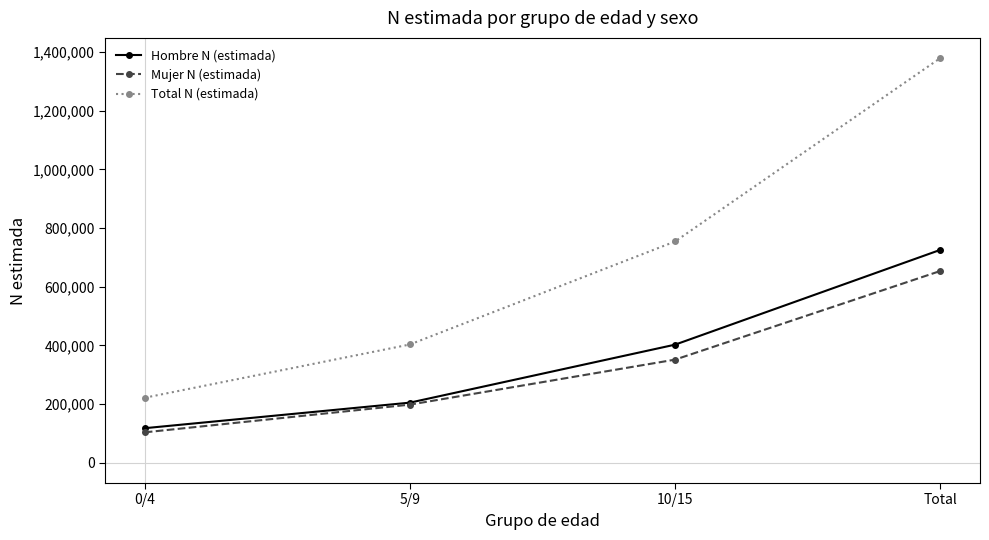

True or false: Hombre N (estimada) has more than 1 points higher than both neighbors.

False